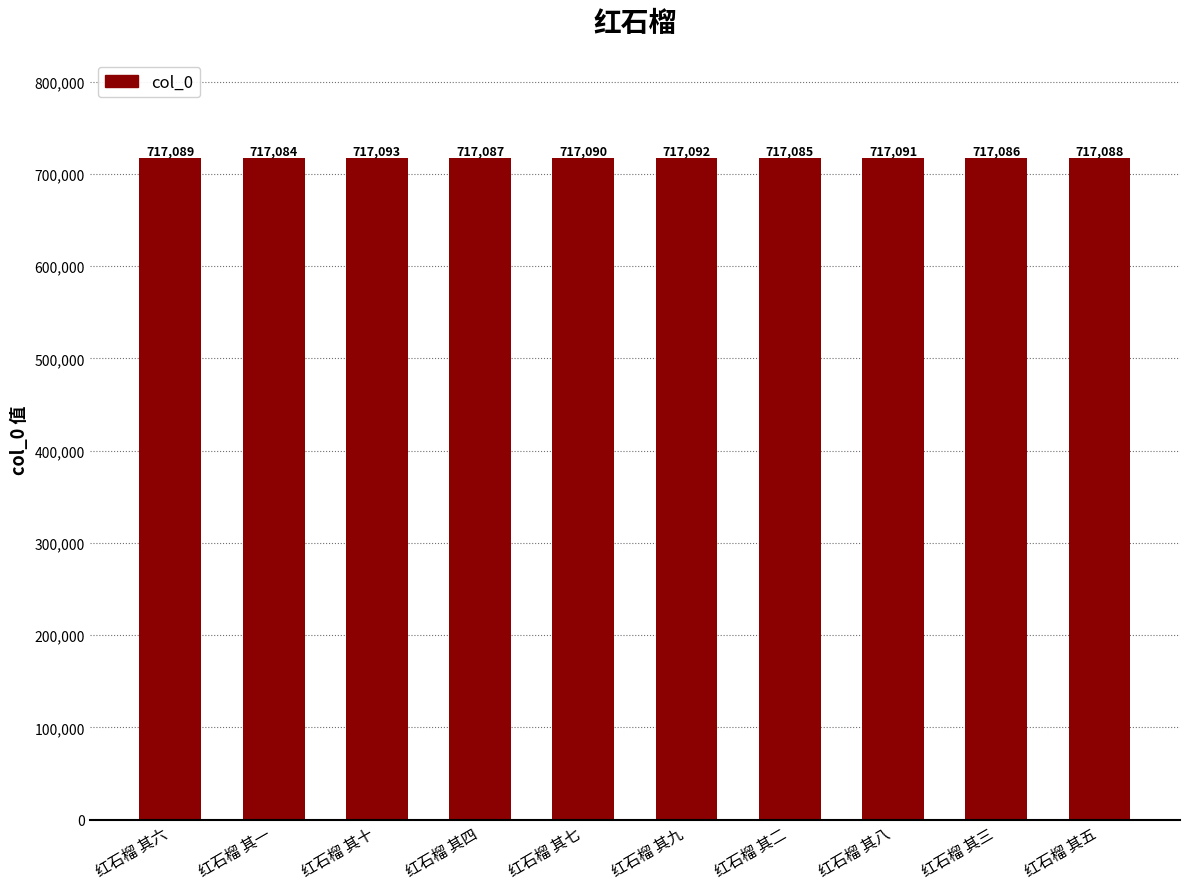

What is the sum of the values at 红石榴 其六 and 红石榴 其三?

1434175